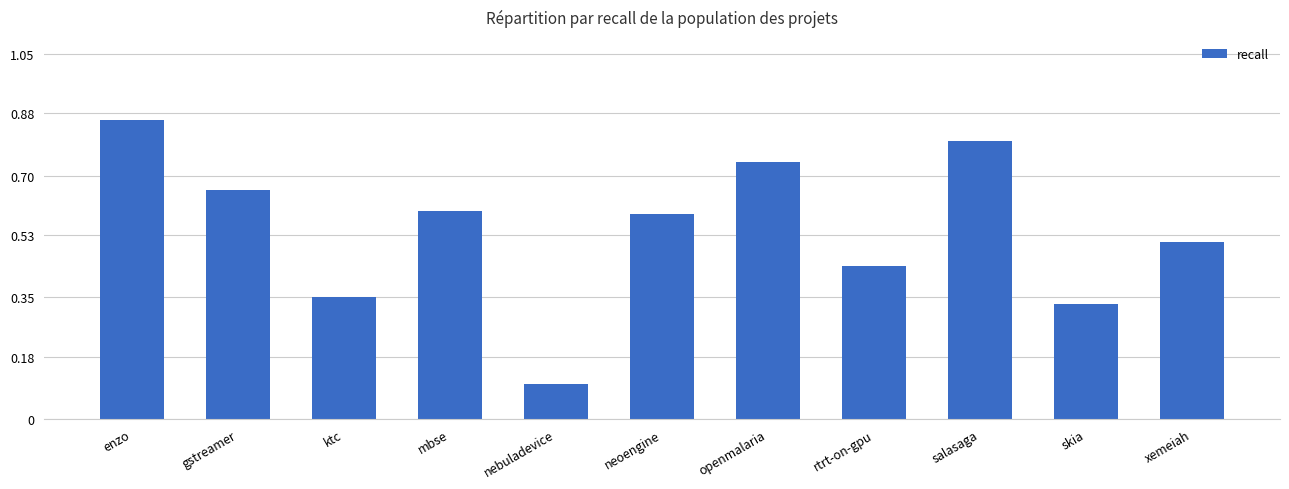

Count the number of categories in the chart.

11